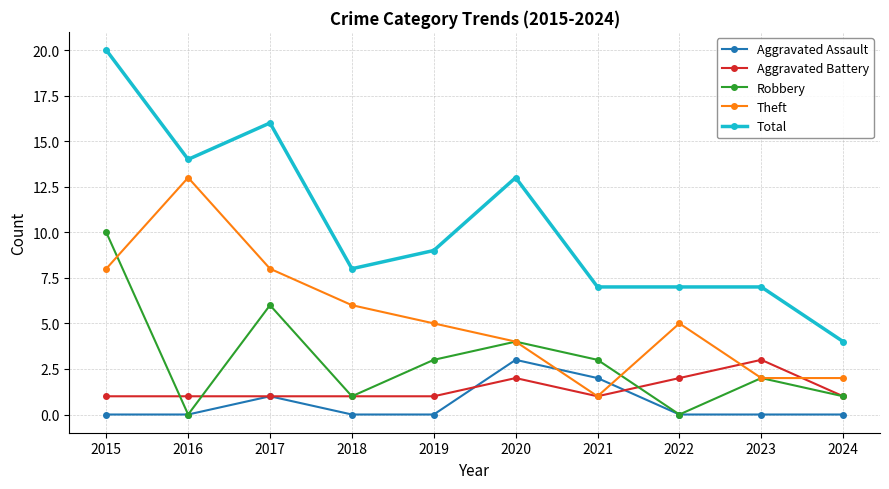

True or false: Theft has a value of 1 at 2021.

True